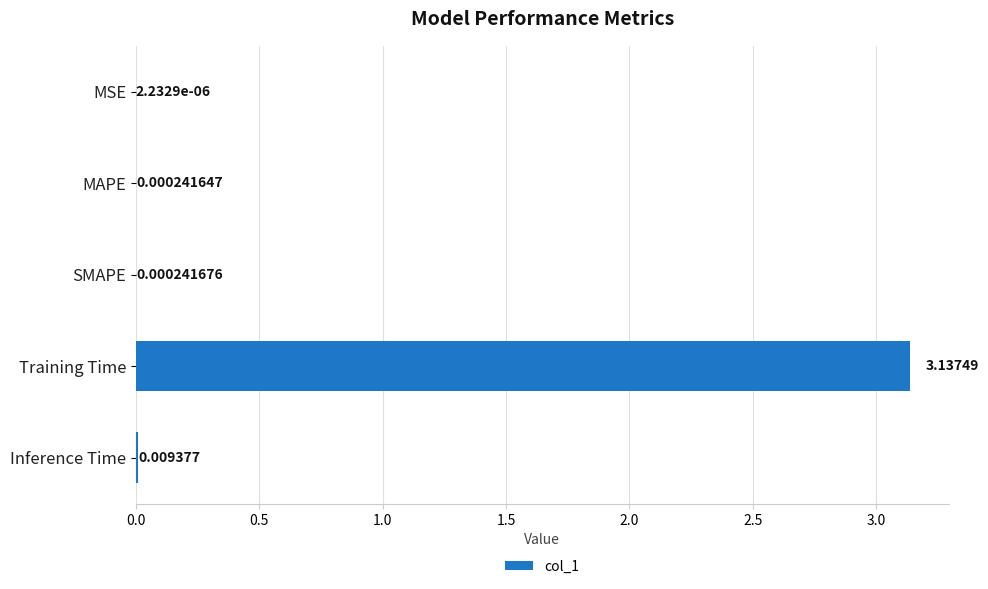

What is the change in value from MAPE to Training Time?

+3.1